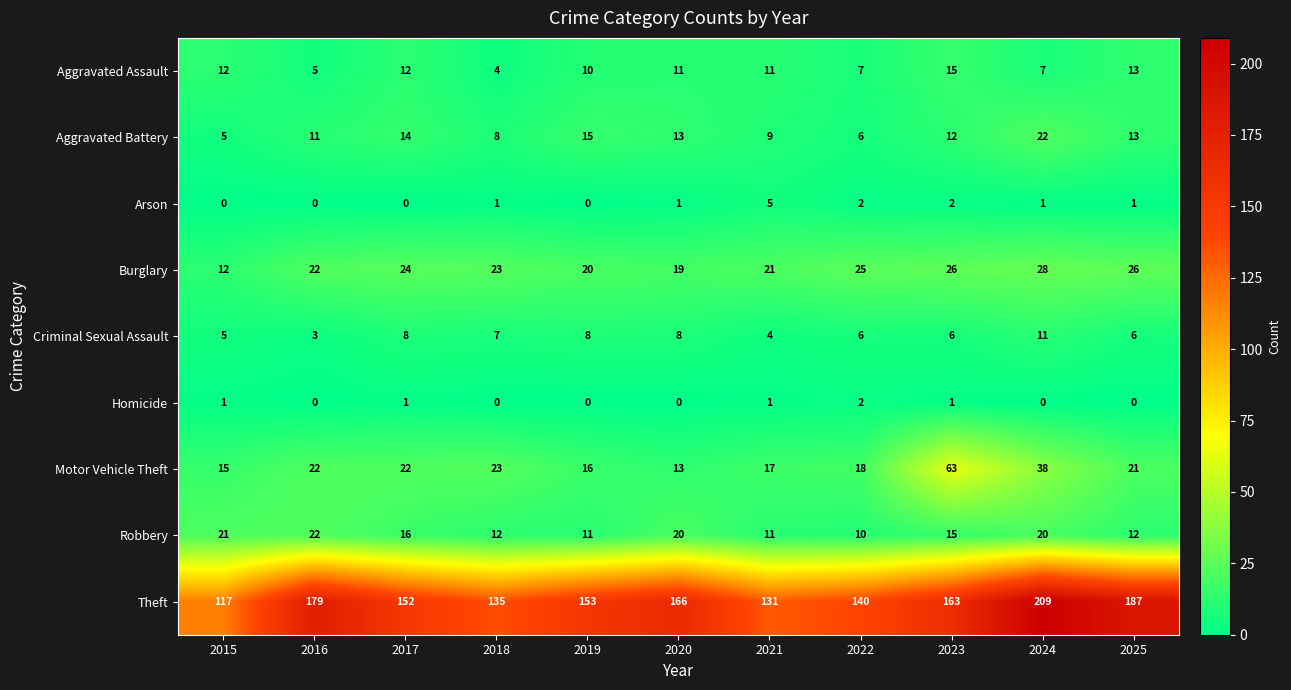

At 2017, list the series in order from smallest to largest.

Arson, Homicide, Criminal Sexual Assault, Aggravated Assault, Aggravated Battery, Robbery, Motor Vehicle Theft, Burglary, Theft